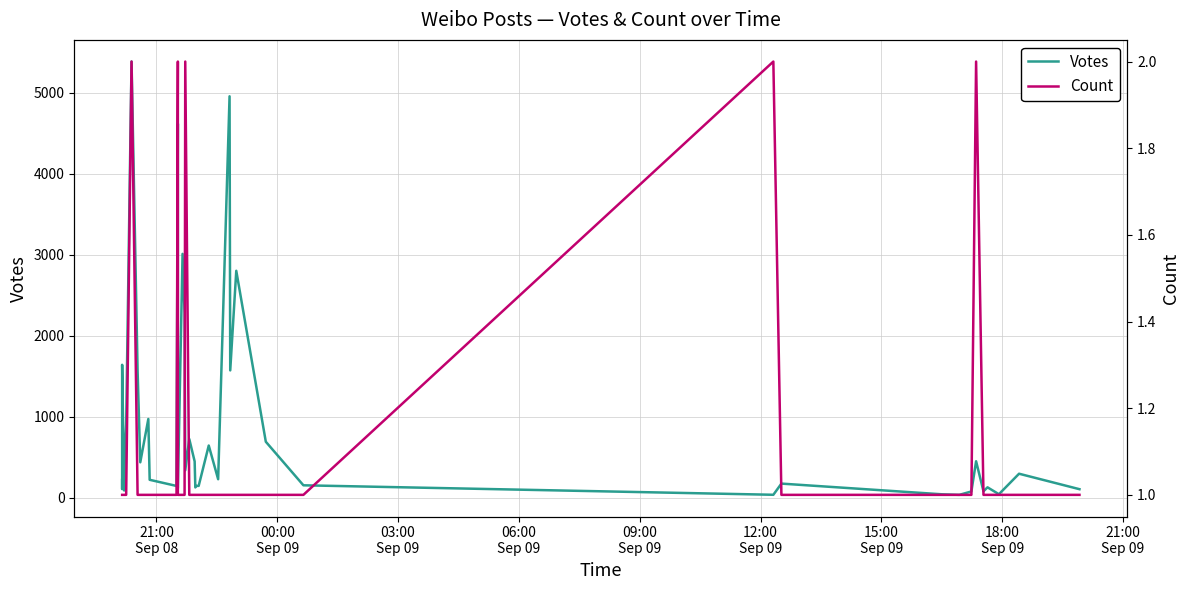

How many Count values are between 1 and 2?

40